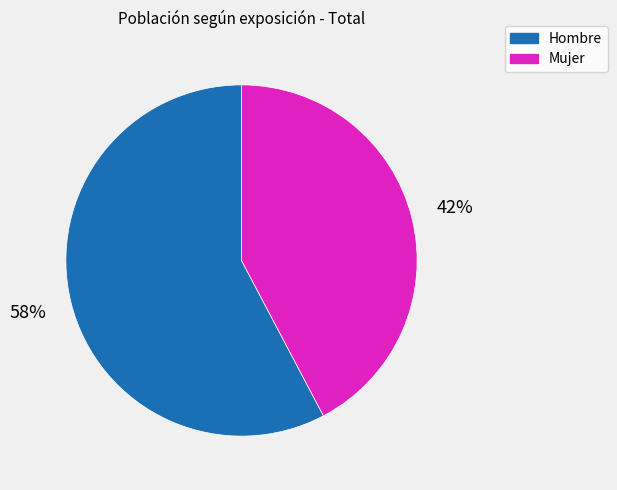

What percentage is the Hombre slice, to the nearest percent?

58%